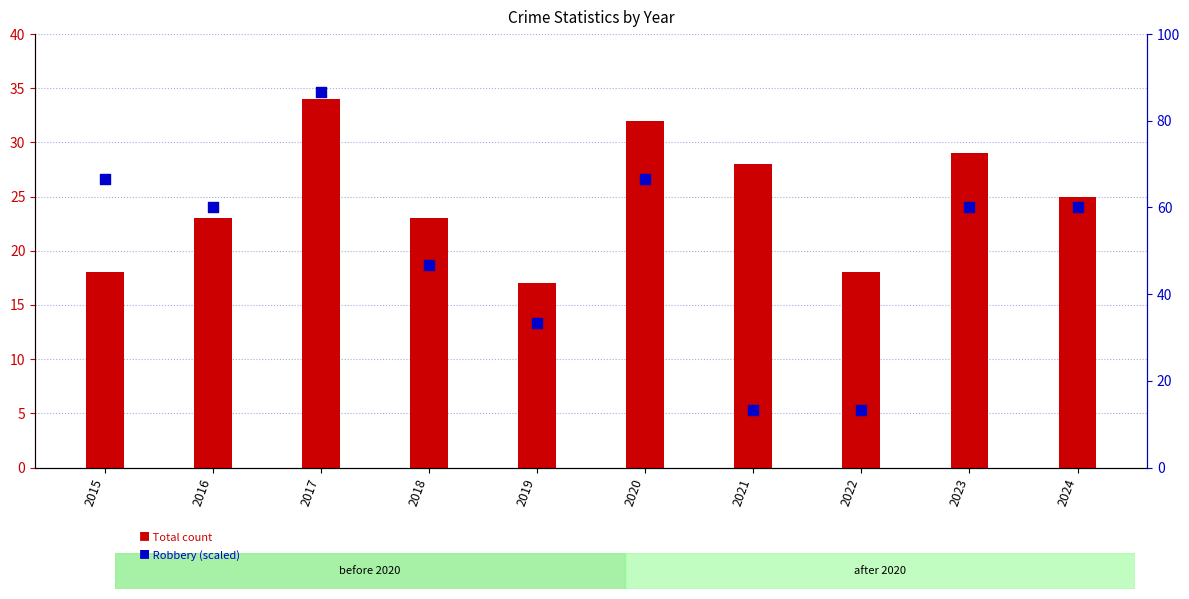

Is the value of Total at 2021 greater than the value of Robbery (scaled) at 2018?

No